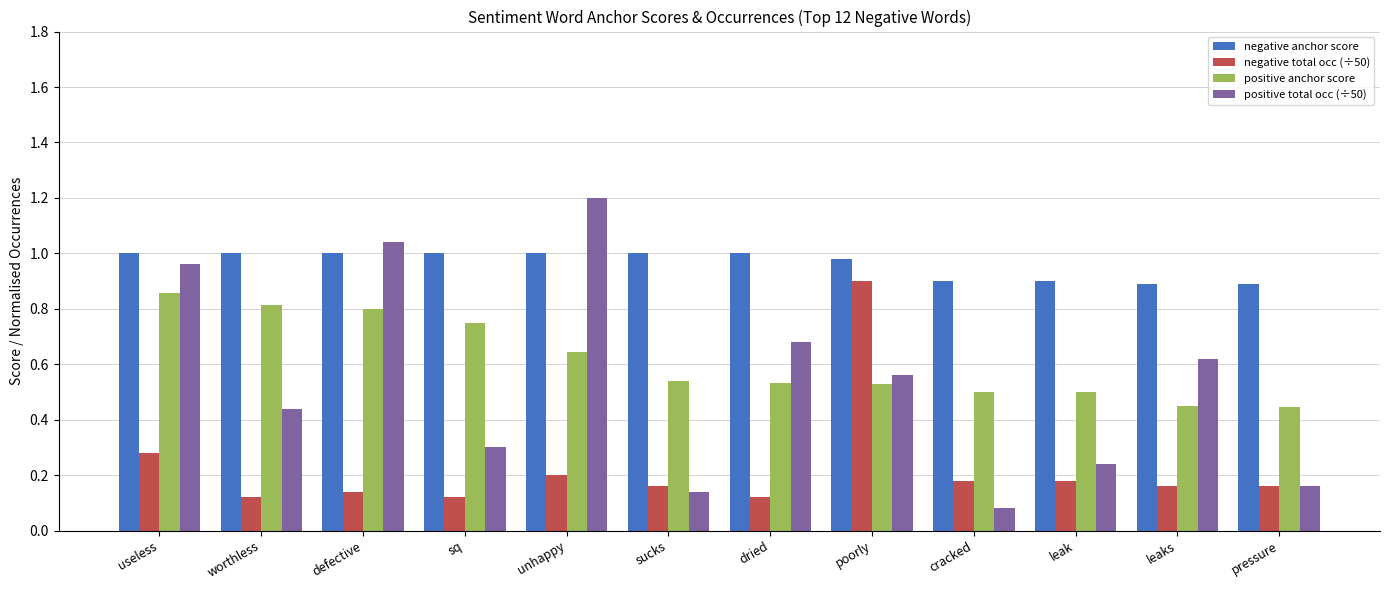

What is the sum of all negative anchor score values?

11.6